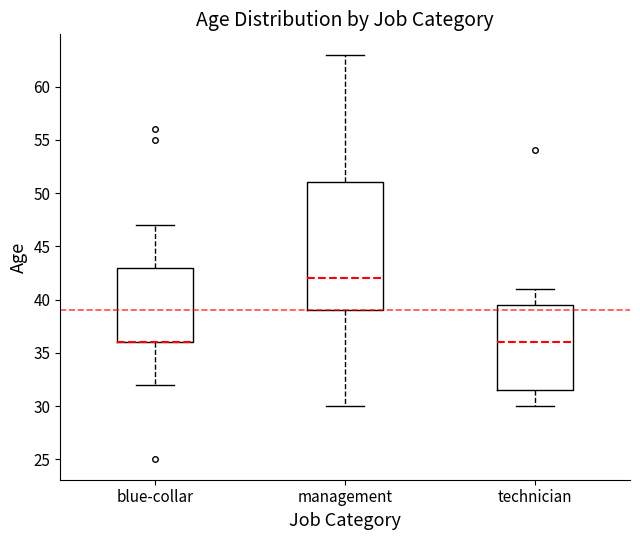

Reading left to right, transcribe this box plot: for each box, give where its median line is, the range the box spans, and where its two whiskers end, as read against the y-axis. The values are not printed on the chart, so give them approximately, as read against the axis.

blue-collar: median 36.0 (drawn on the box's lower edge), box 36.0 to 43.0, whiskers 32.0 to 47.0
management: median 42.0, box 39.0 to 51.0, whiskers 30.0 to 63.0
technician: median 36.0, box 31.5 to 39.5, whiskers 30.0 to 41.0